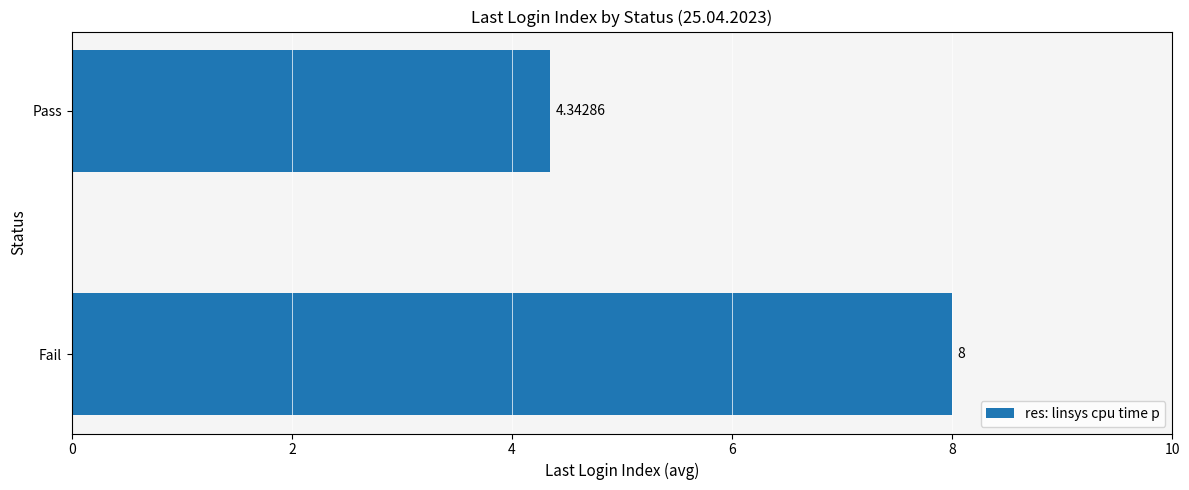

Which label corresponds to the smallest value in the chart?

Pass